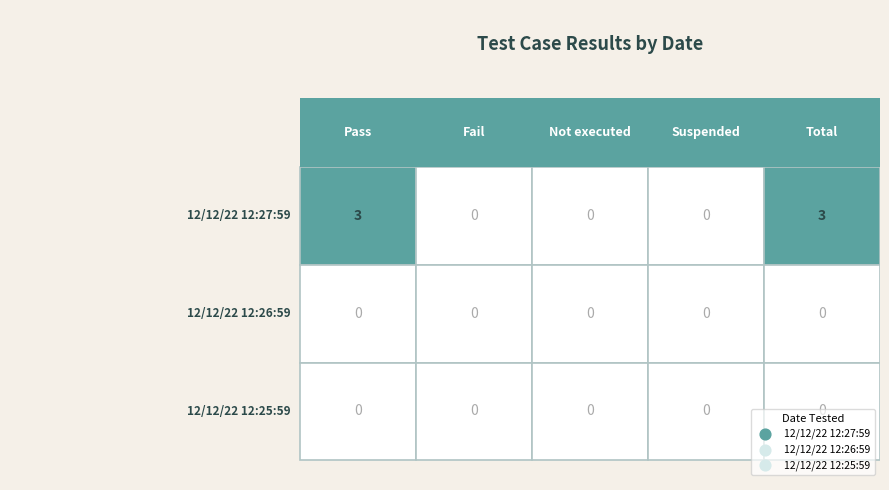

Reading left to right, transcribe all the data shown in this chart.

12/12/22 12:27:59: Pass=3	Fail=0	Not executed=0	Suspended=0	Total=3
12/12/22 12:26:59: Pass=0	Fail=0	Not executed=0	Suspended=0	Total=0
12/12/22 12:25:59: Pass=0	Fail=0	Not executed=0	Suspended=0	Total=0